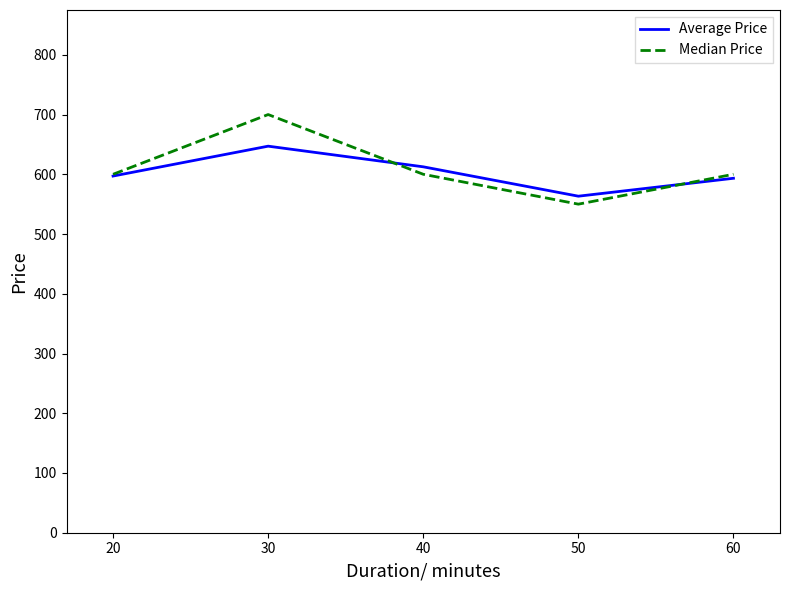

What value does the Median Price series have at 30?

700.0